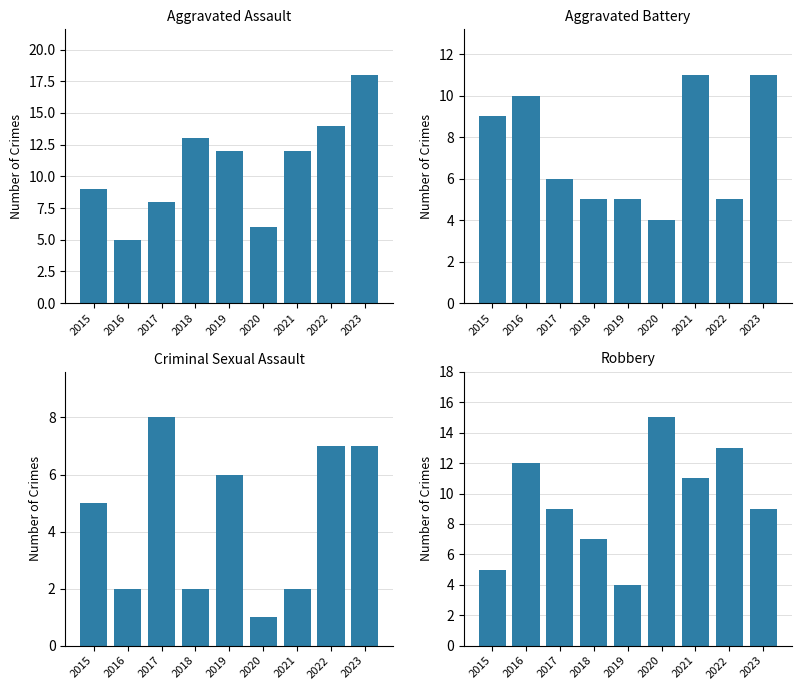

At how many categories does at least one series exceed 17?

1